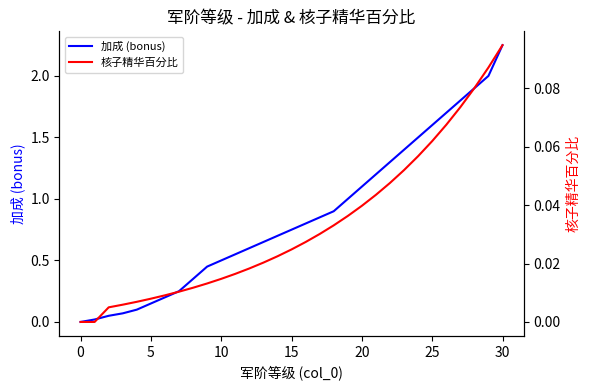

At which label does 核子精华百分比 reach its peak?

30